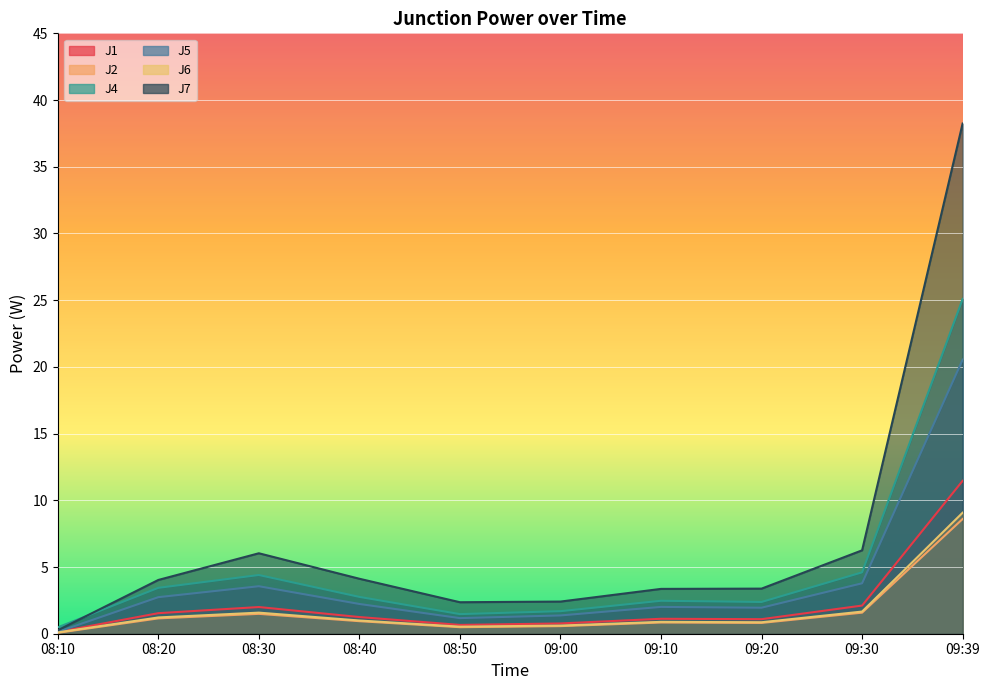

What position from the left is 08:40?

4